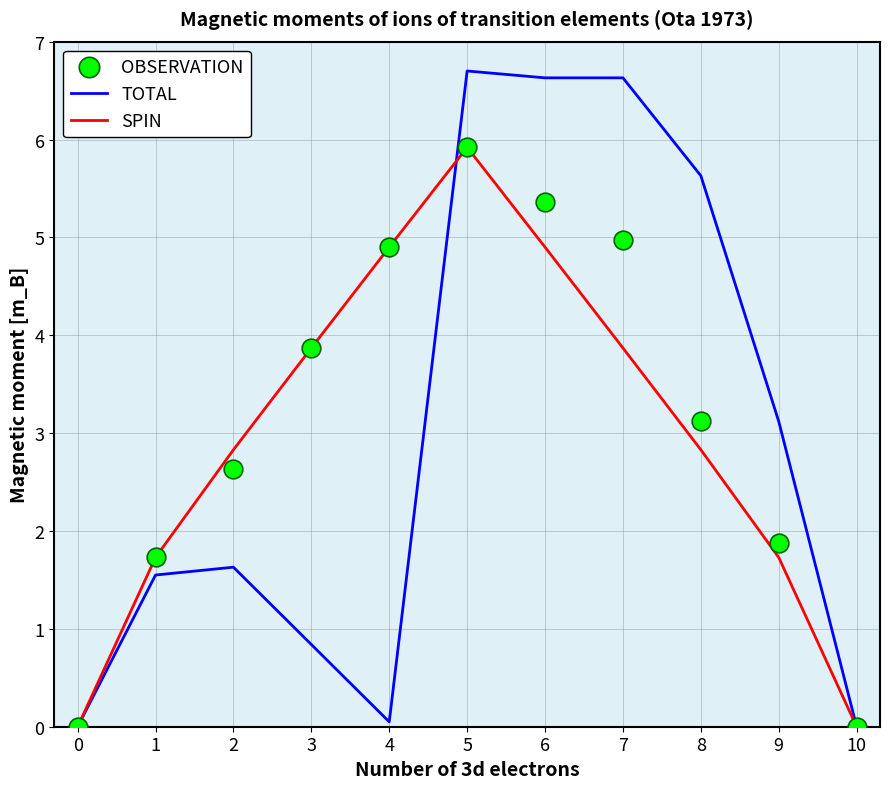

Which series reaches the minimum Y coordinate?

SPIN